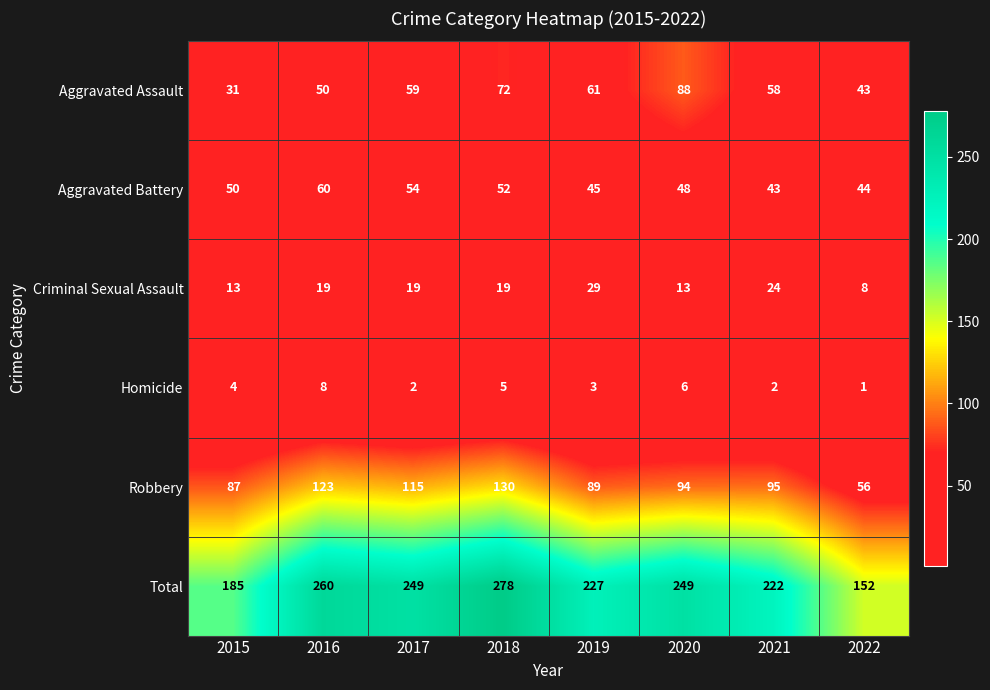

Is it true that Robbery equals 35 at 2022?

False